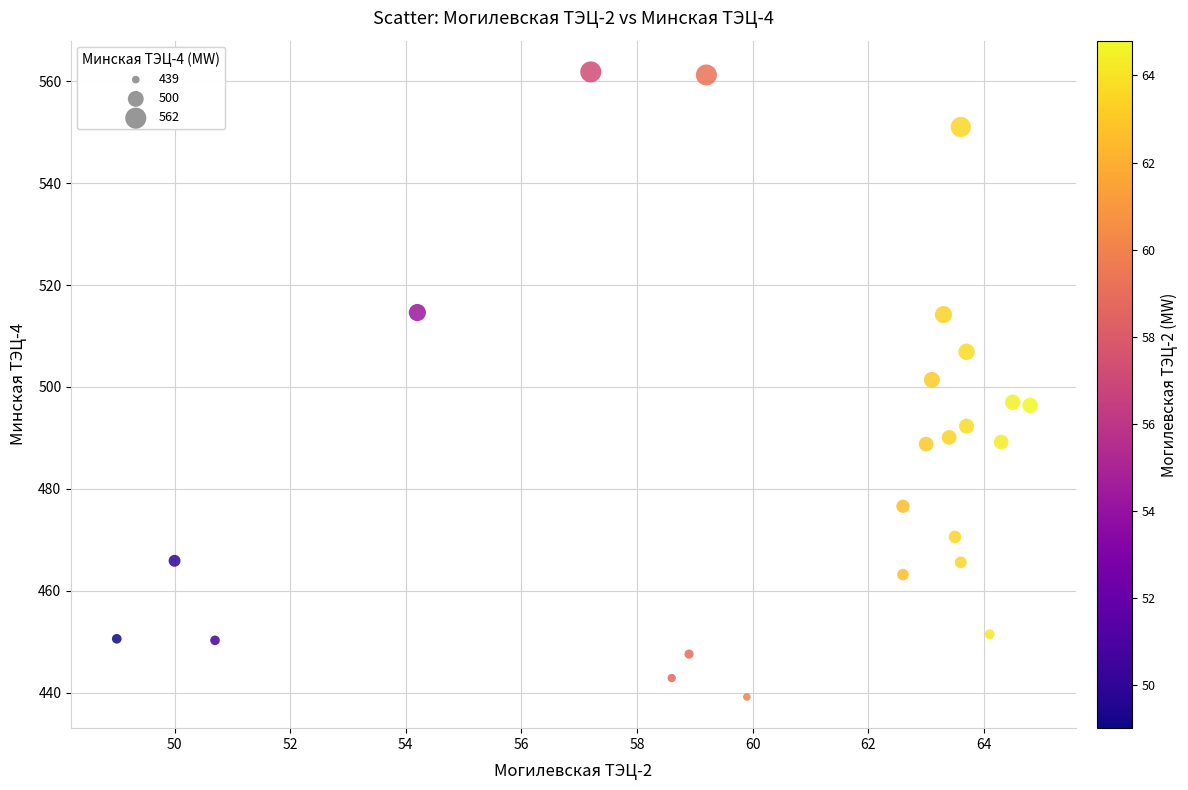

What is the range of Y values (max minus min)?

122.6